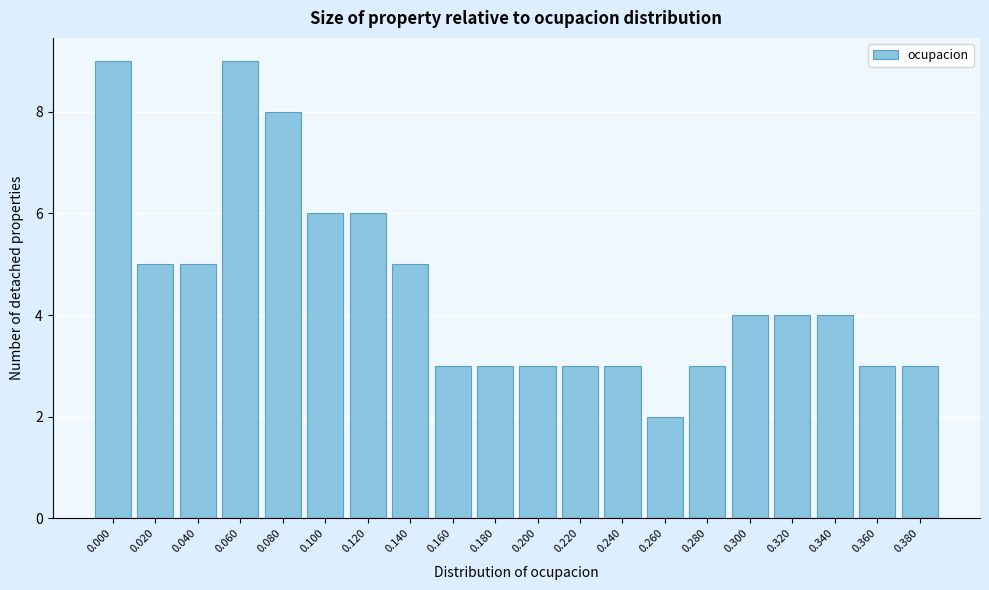

Reading left to right, list all the values displayed in this chart.

0.000=9	0.020=5	0.040=5	0.060=9	0.080=8	0.100=6	0.120=6	0.140=5	0.160=3	0.180=3	0.200=3	0.220=3	0.240=3	0.260=2	0.280=3	0.300=4	0.320=4	0.340=4	0.360=3	0.380=3